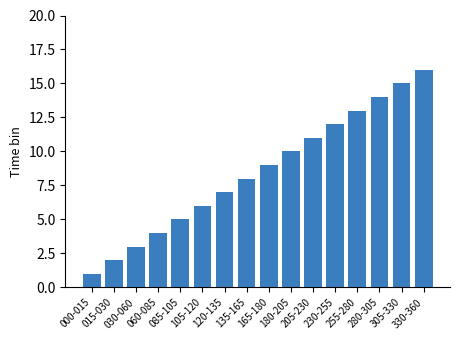

What is the change in value from 030-060 to 085-105?

+2